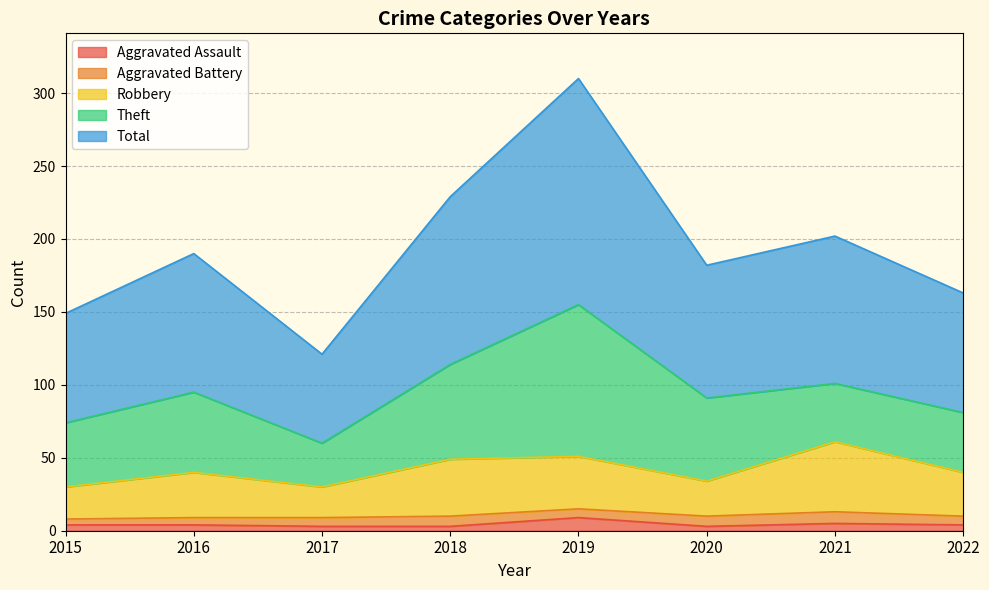

What is the approximate value of Aggravated Assault at 2017?

3